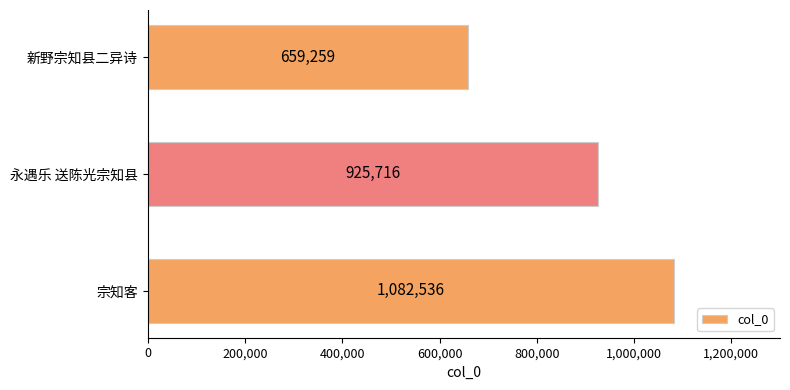

List the labels in order of value, largest first.

宗知客, 永遇乐 送陈光宗知县, 新野宗知县二异诗